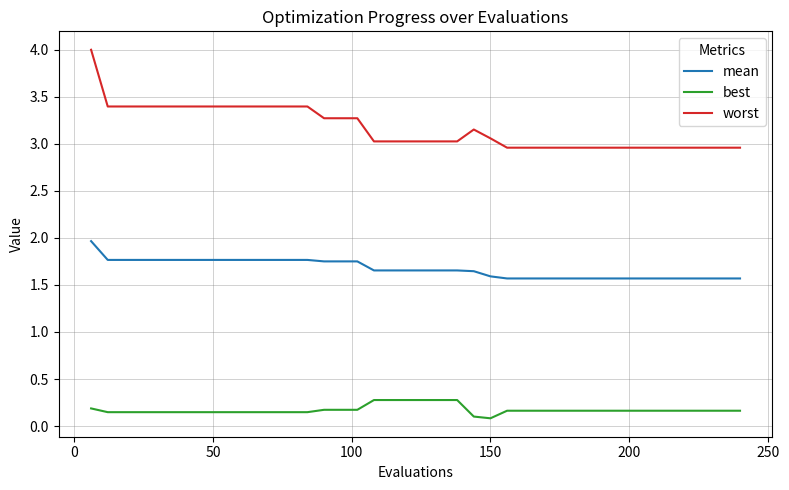

Rank the series by their maximum value, from highest to lowest.

worst, mean, best